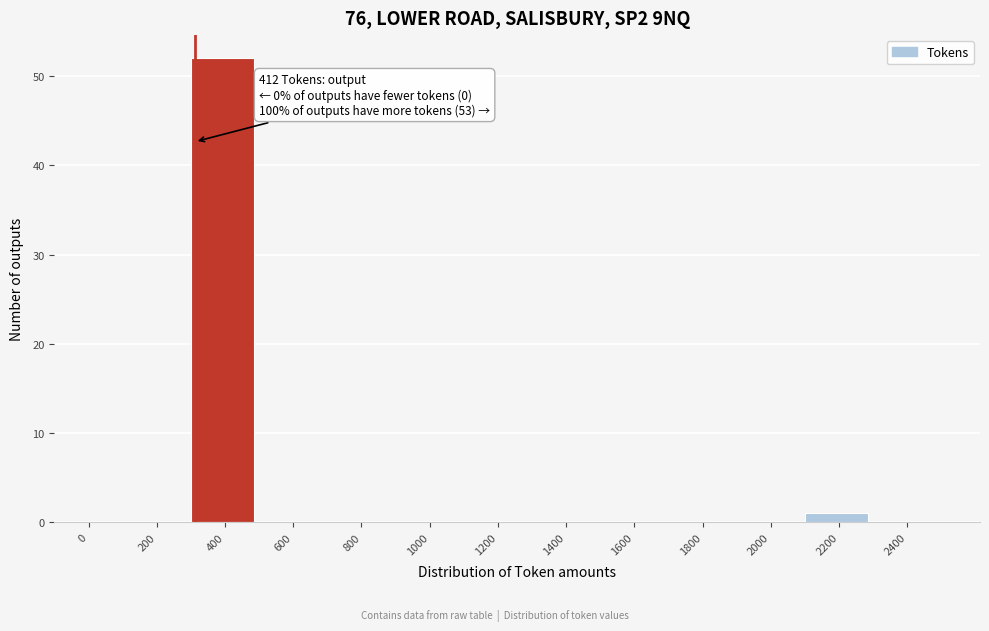

Is it true that the value at 800 is 33?

False